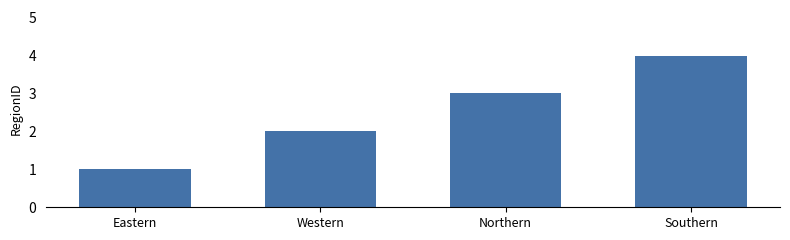

How many data points are less than 3?

2